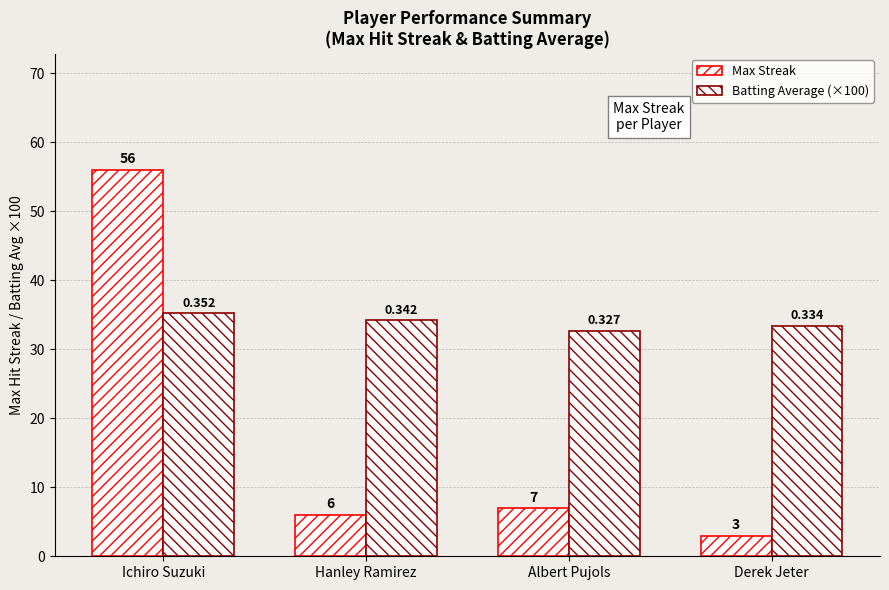

How many data points in Batting Average (×100) are less than 34?

2